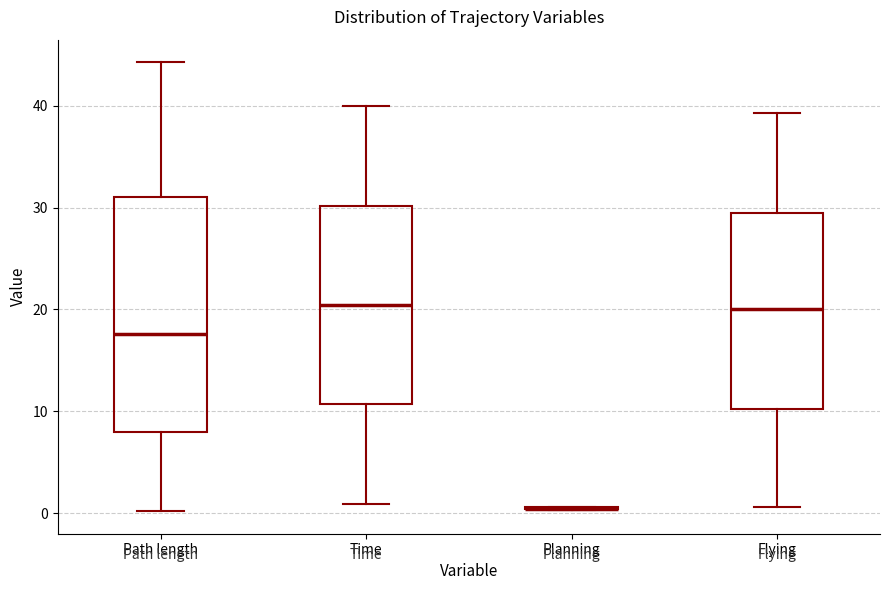

Reading left to right, read every box against the y-axis: the position of its median line, the range the box covers, and the ends of its whiskers. The values are not printed on the chart, so give them approximately, as read against the axis.

Path length: median 18, box 8 to 31, whiskers 0 to 44
Time: median 20, box 11 to 30, whiskers 1 to 40
Planning: box collapsed to a line at 0, whiskers 0 to 1
Flying: median 20, box 10 to 30, whiskers 1 to 39